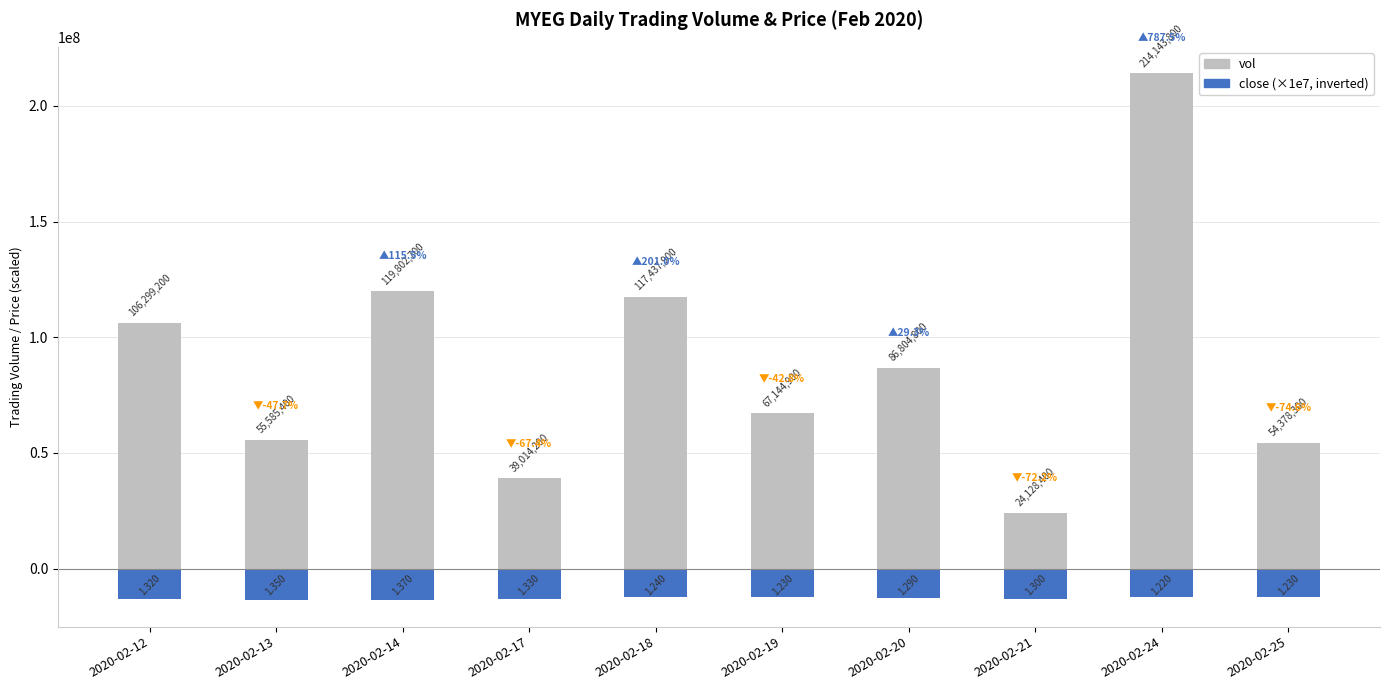

At how many categories does at least one series exceed 33901820?

9